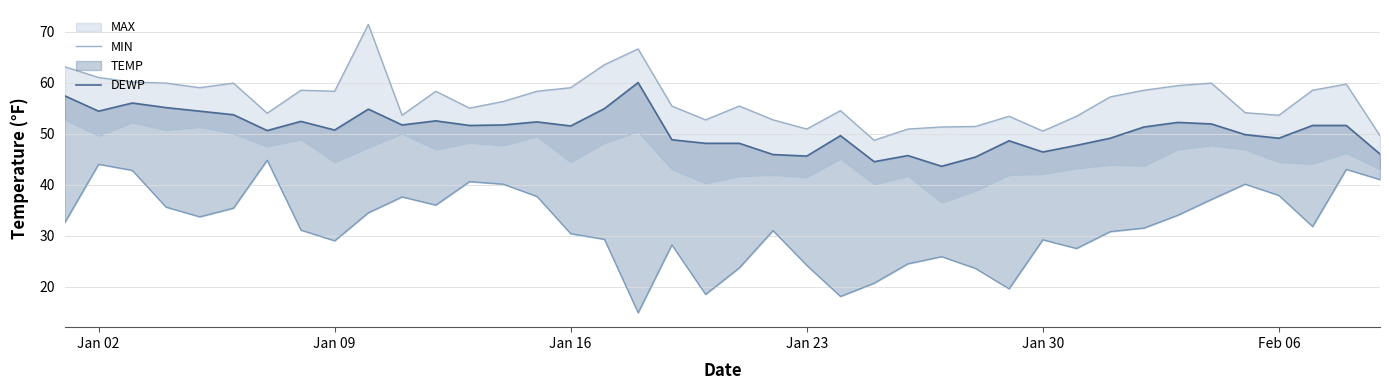

What are all the series names shown in the legend?

MAX, TEMP, DEWP, MIN